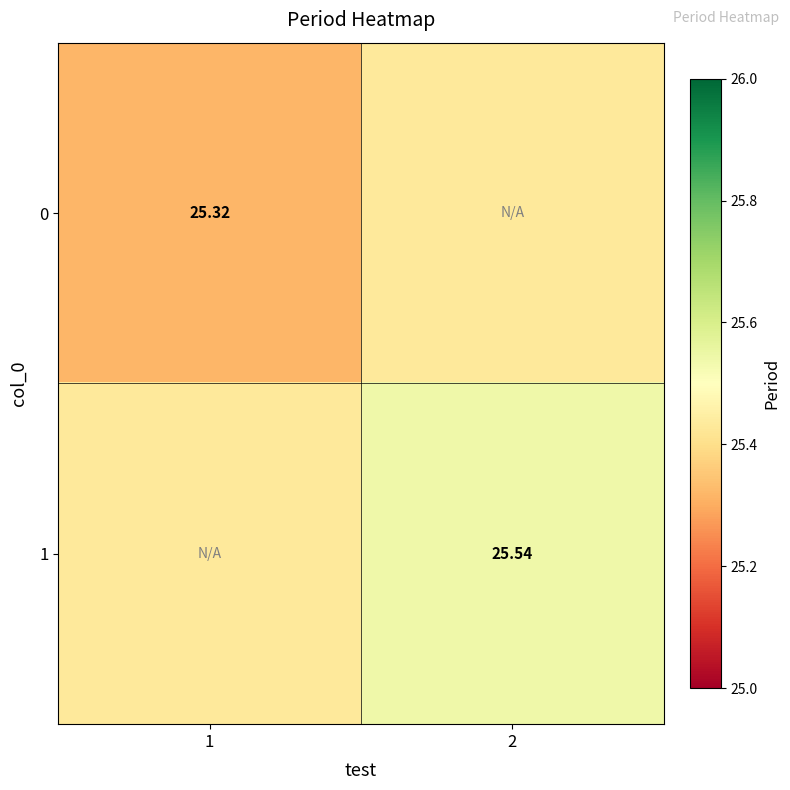

True or false: 0 has a value of 25.3 at 1.

True